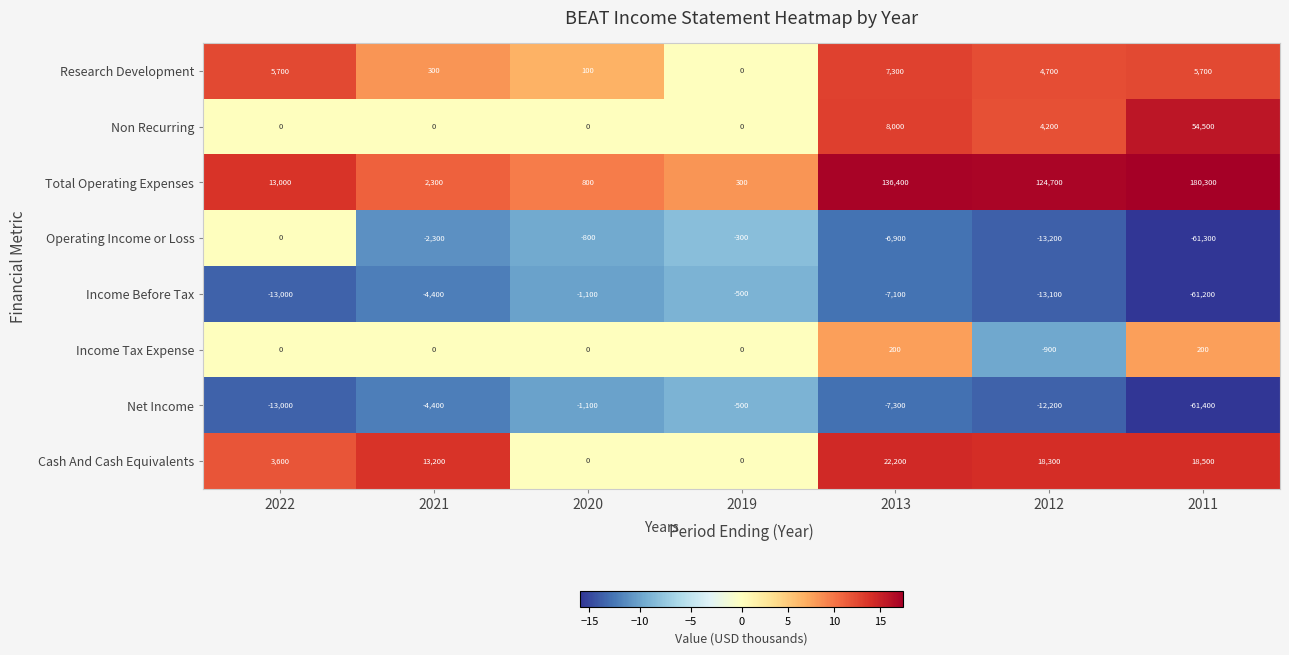

How many Income Tax Expense values are between 0 and 200?

6